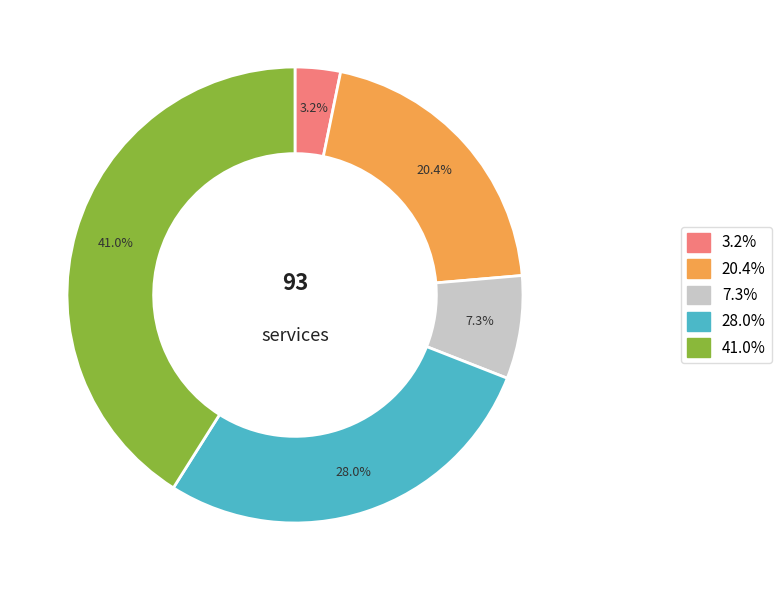

Is there any slice that represents more than half of the pie?

No